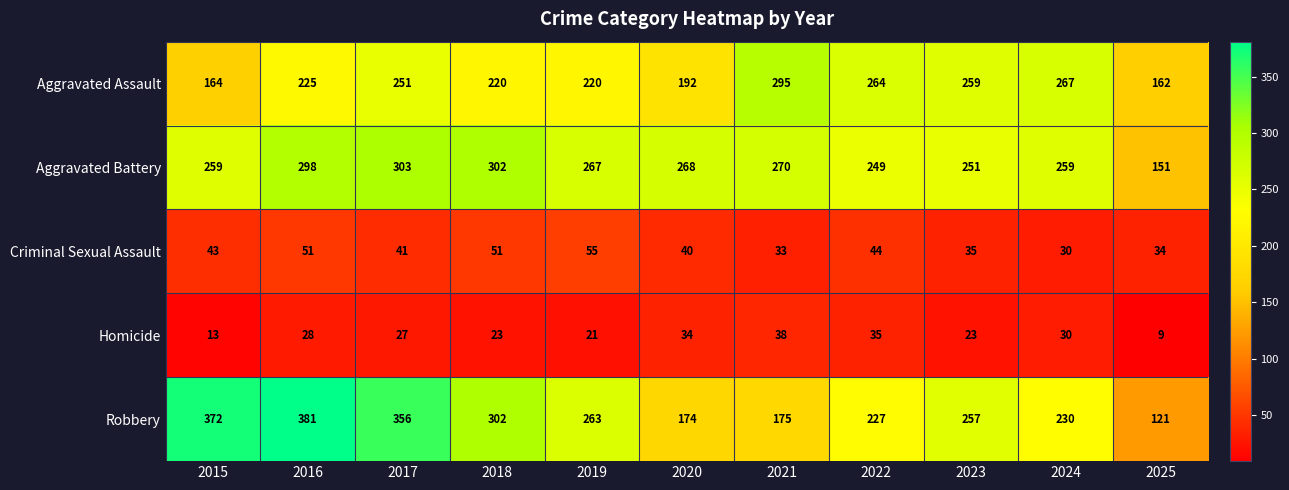

What is the total value across all series at 2024?

816